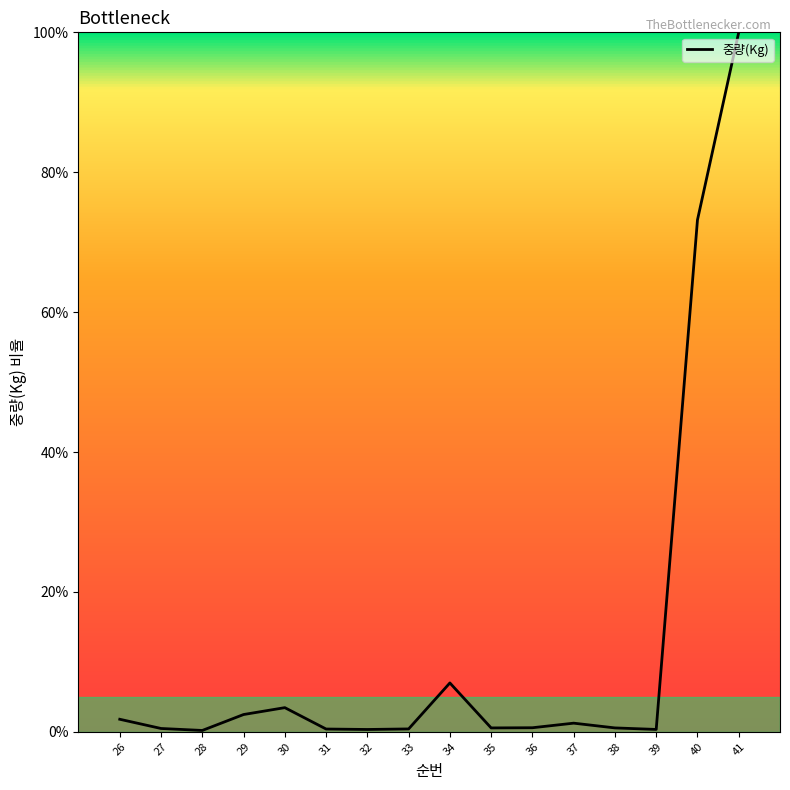

What is the maximum value shown in the chart?

100.0